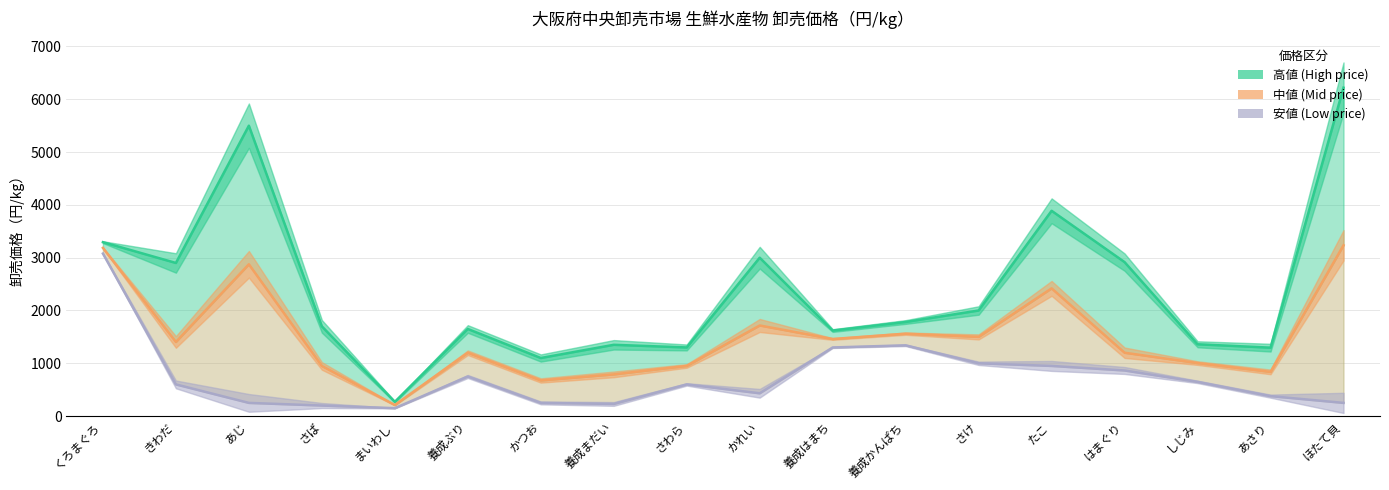

Which has a higher value, きわだ or かれい?

かれい